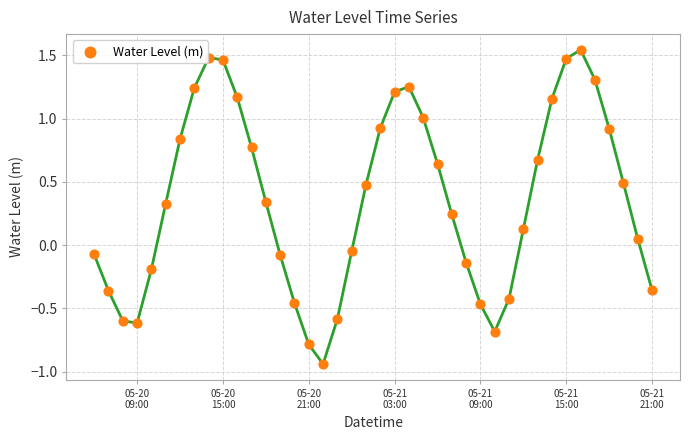

What is the range of Y values (max minus min)?

2.5